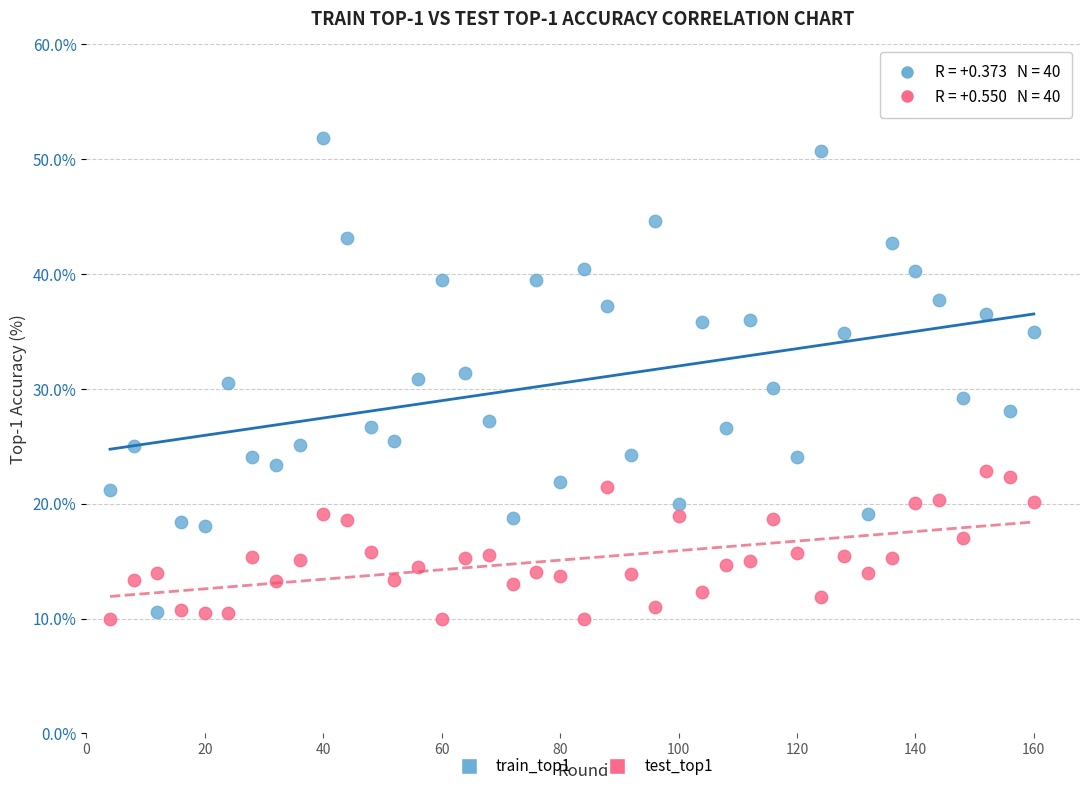

Which series reaches the minimum Y coordinate?

test_top1